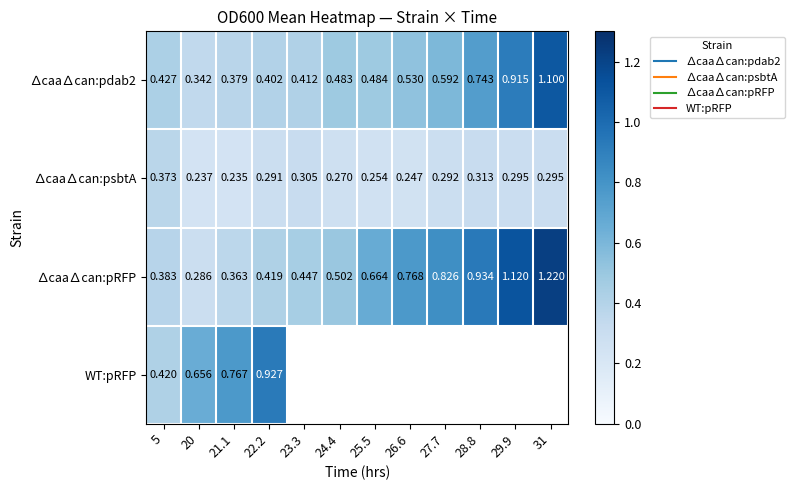

The ∆caa∆can:psbtA series shows 0.7 at 5. True or false?

False